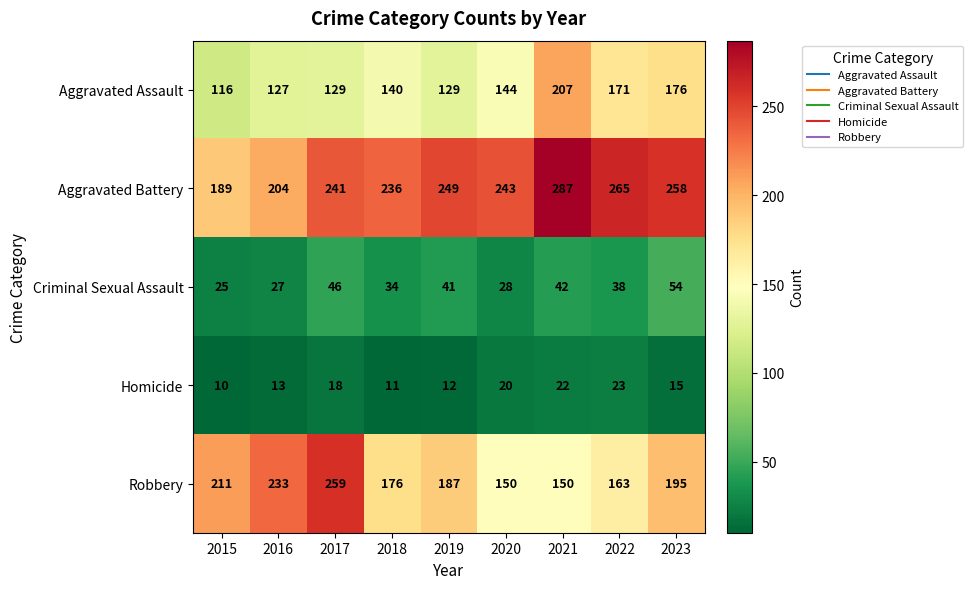

Which series has the largest total across all categories?

Aggravated Battery